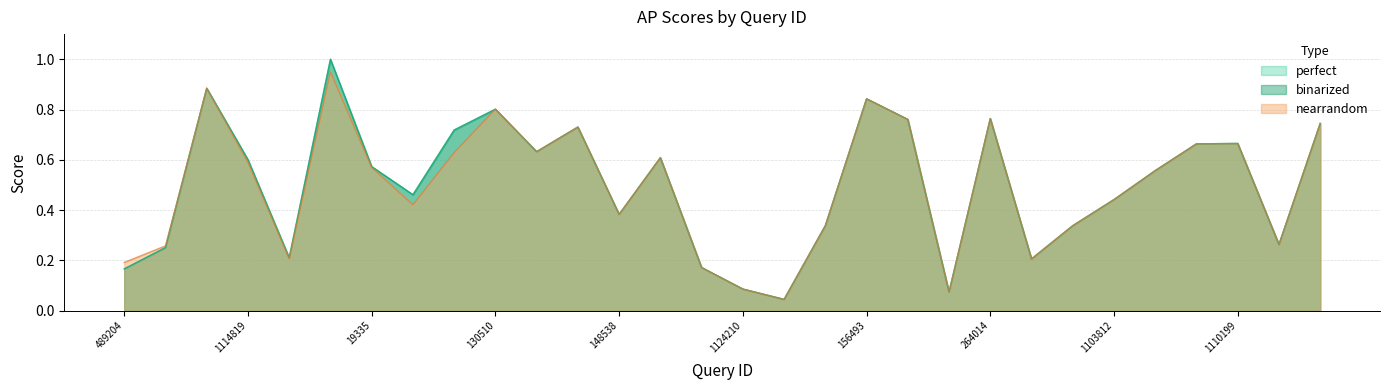

In nearrandom, how many points are higher than both neighbors (excluding endpoints)?

8